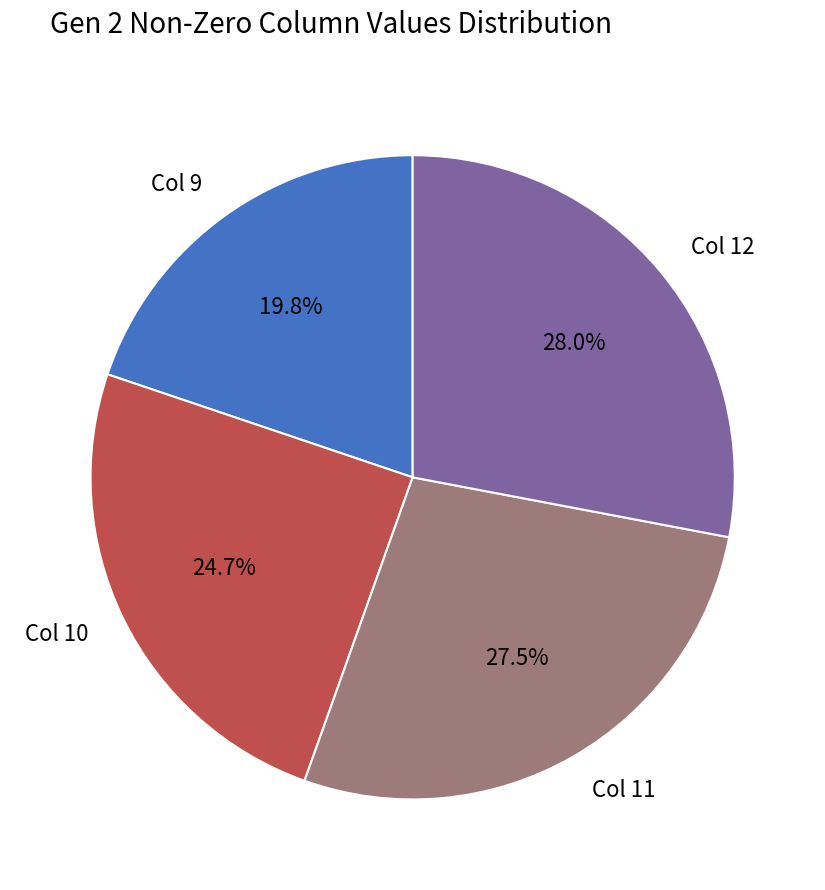

Does Col 12 account for over 50% of the chart?

No